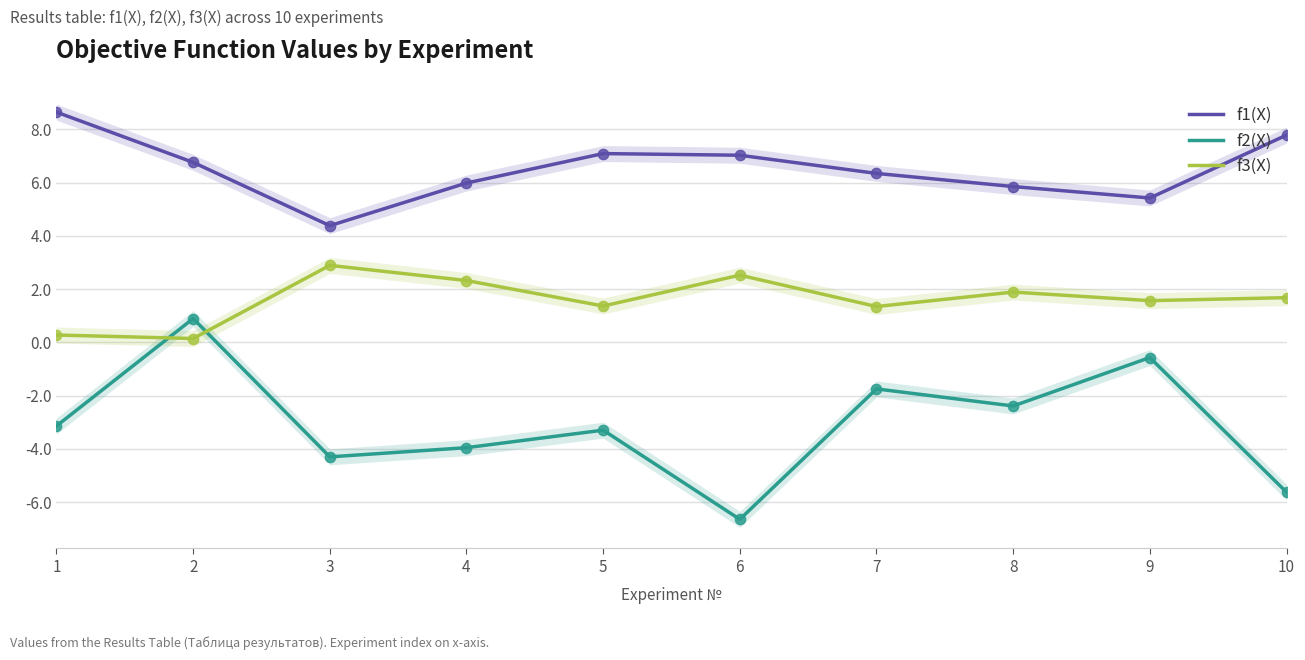

What are all the series names shown in the legend?

f1(X), f2(X), f3(X)